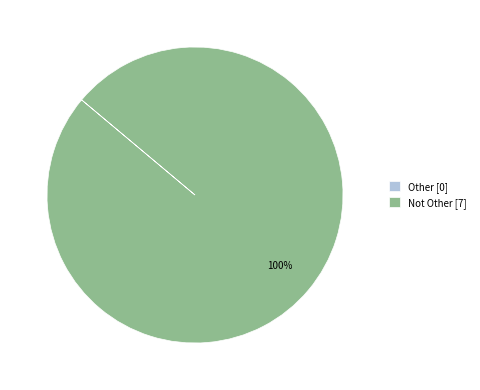

To the nearest percent, what is the average slice percentage?

50%